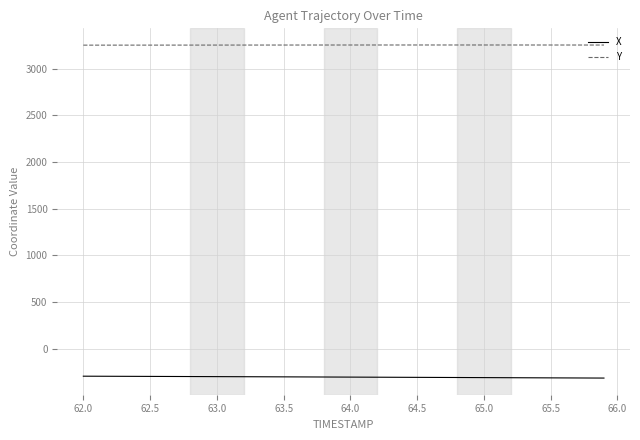

How many values in the X series exceed -305?

18